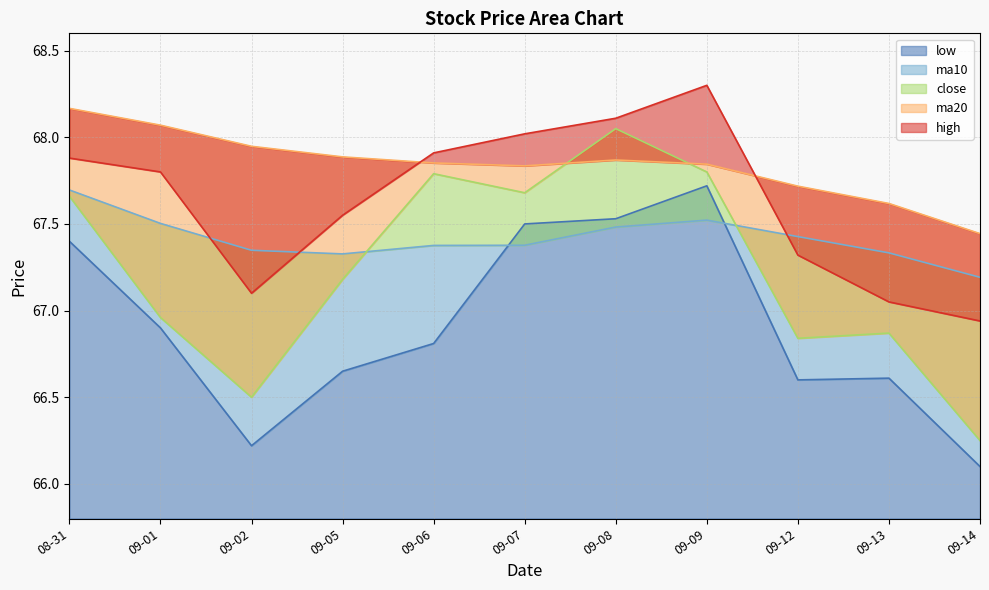

What is the minimum value for low?

66.1